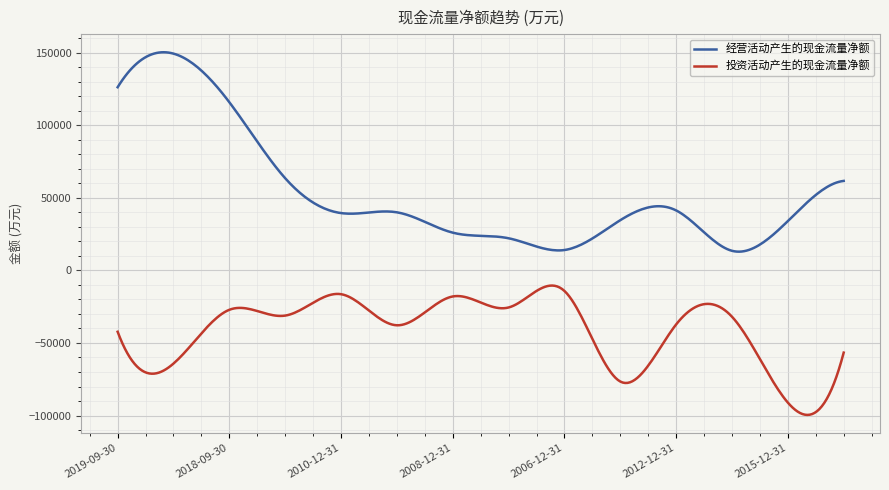

Is this an area chart (filled region under the line)?

No